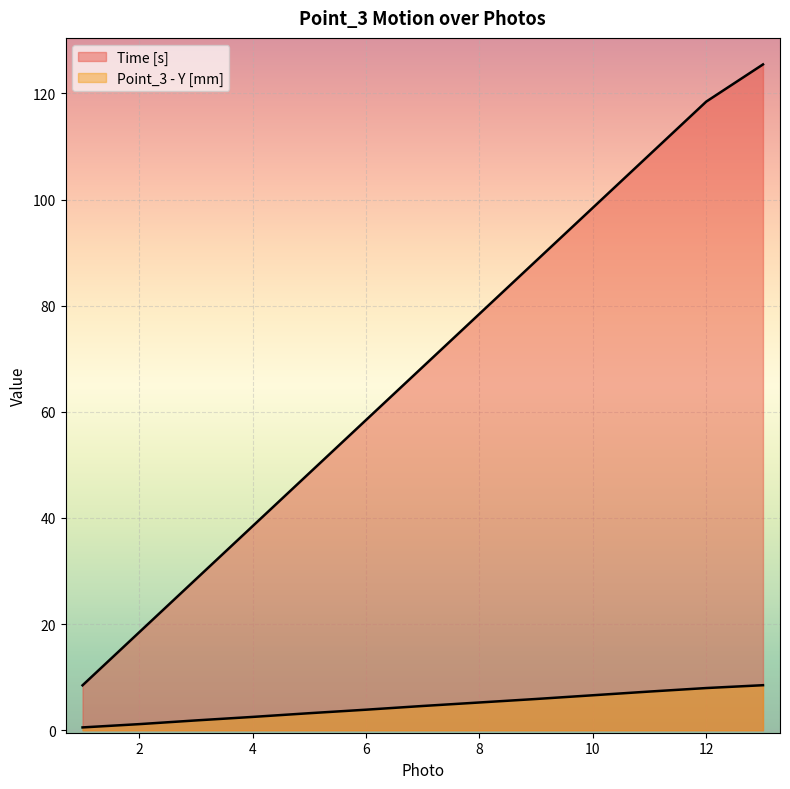

What are all the series names shown in the legend?

Time [s], Point_3 - Y [mm]